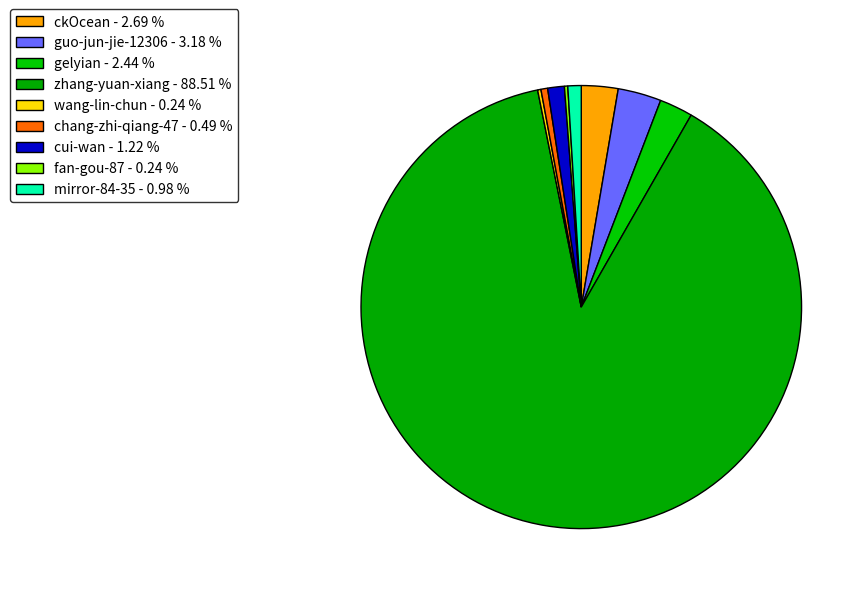

Is there a majority slice in this chart?

Yes